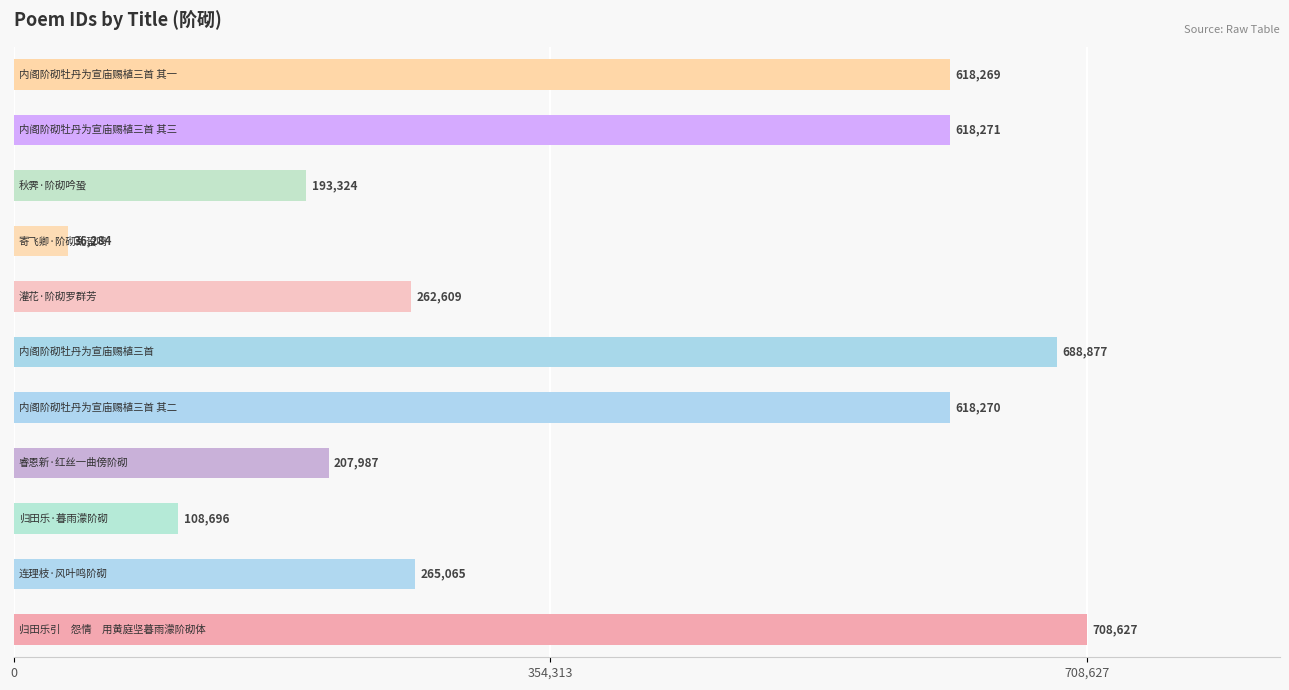

Reading bottom to top, what are all the values shown in this chart?

708627	265065	108696	207987	618270	688877	262609	36284	193324	618271	618269